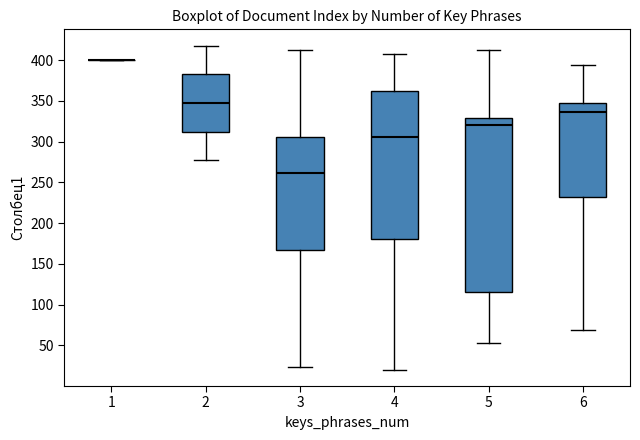

Reading left to right, read every box against the y-axis: the position of its median line, the range the box covers, and the ends of its whiskers. The values are not printed on the chart, so give them approximately, as read against the axis.

1: box collapsed to a line at 400, whiskers 400 to 400
2: median 350, box 310 to 385, whiskers 275 to 420
3: median 260, box 165 to 305, whiskers 25 to 415
4: median 305, box 180 to 360, whiskers 20 to 410
5: median 320, box 115 to 330, whiskers 55 to 410
6: median 335, box 230 to 350, whiskers 70 to 395